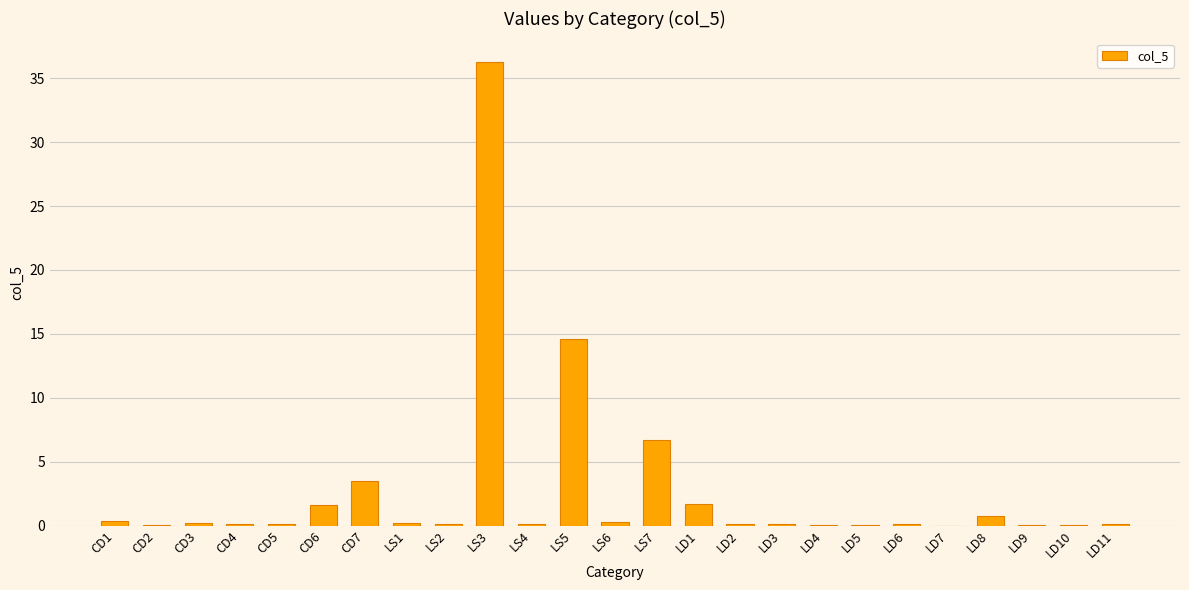

What is the greatest value displayed?

36.3